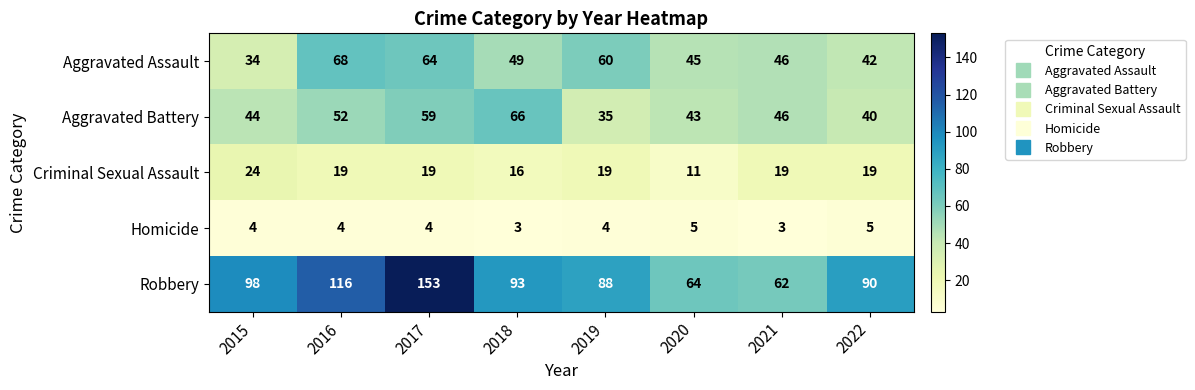

What is the minimum value shown in the chart?

3